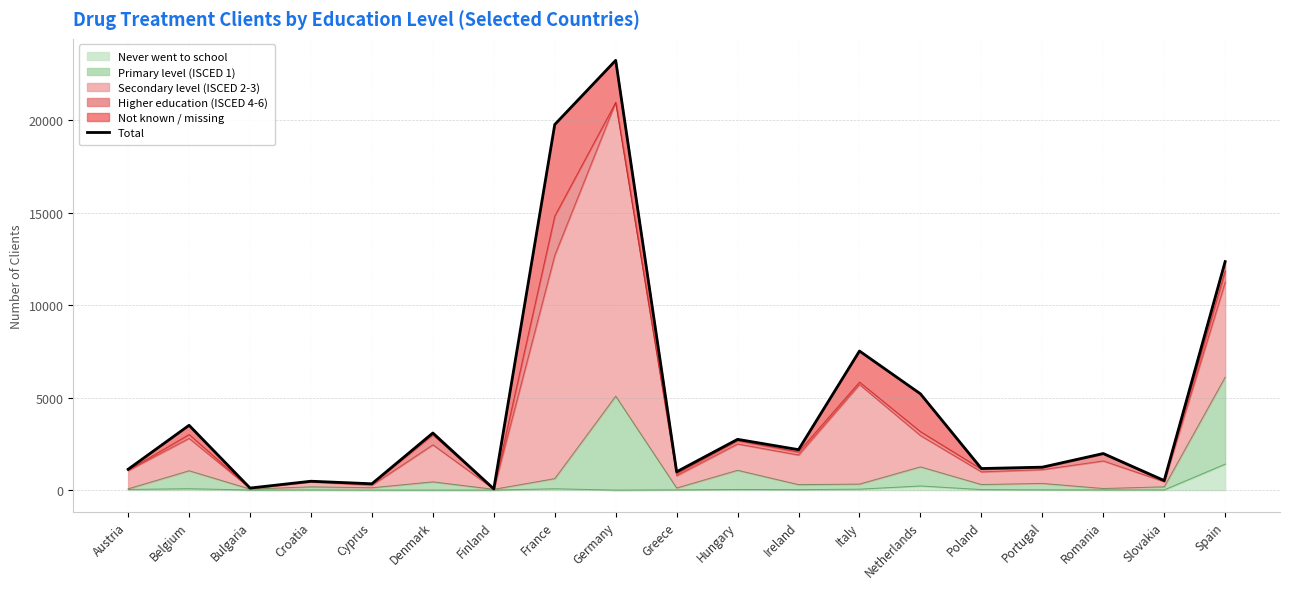

Which category has the highest value in the Never went to school series?

Spain